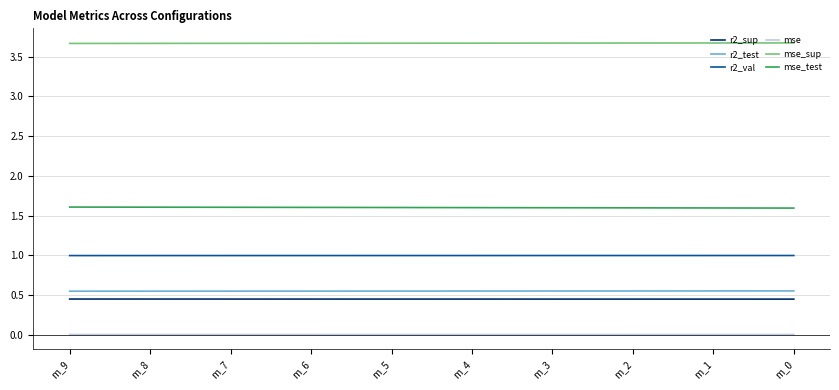

Rank the series by their maximum value, from highest to lowest.

mse_sup, mse_test, r2_val, r2_test, r2_sup, mse